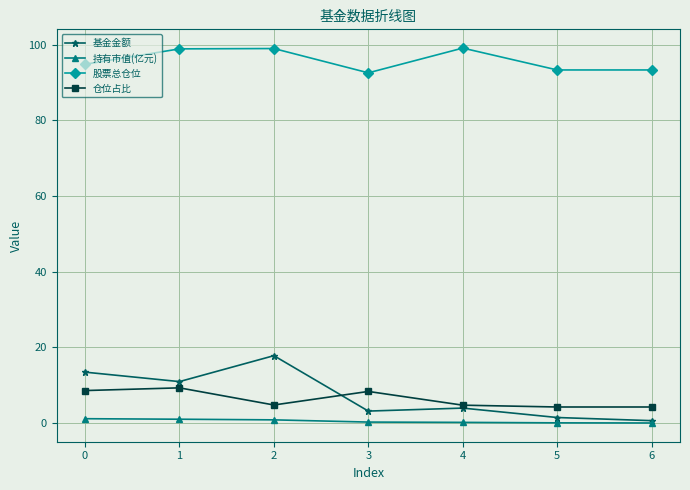

True or false: 基金金额 has more than 0 points higher than both neighbors.

True